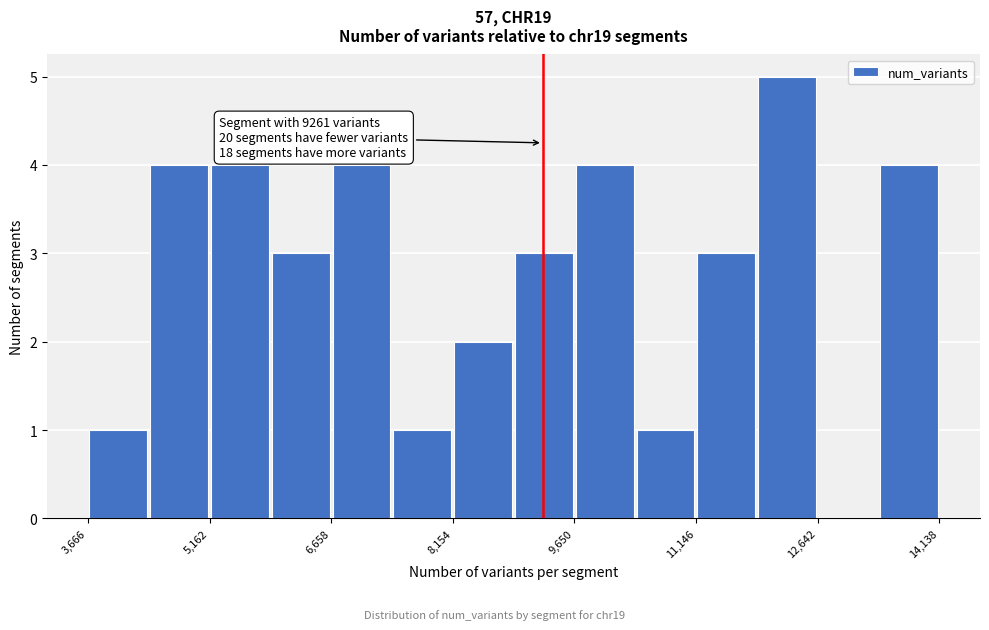

Read against the x-axis, roughly where is the centre of the tallest bar?

12200